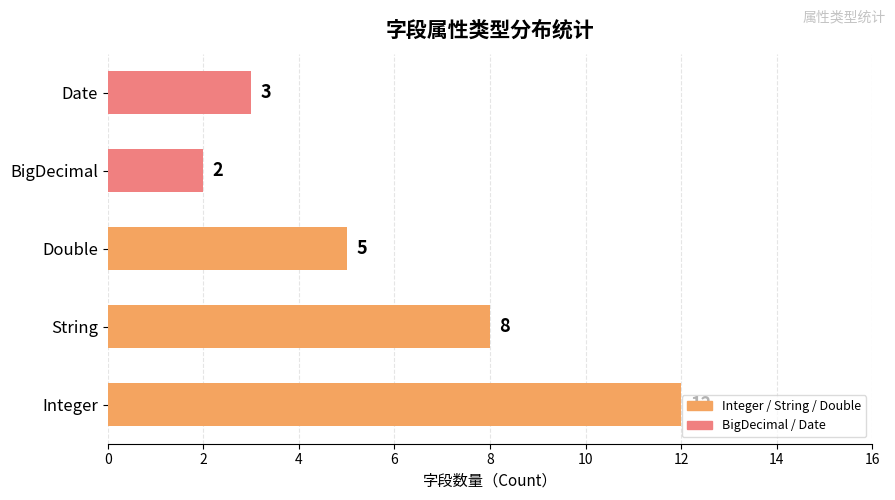

Are the bars grouped side by side (vs. stacked)?

No